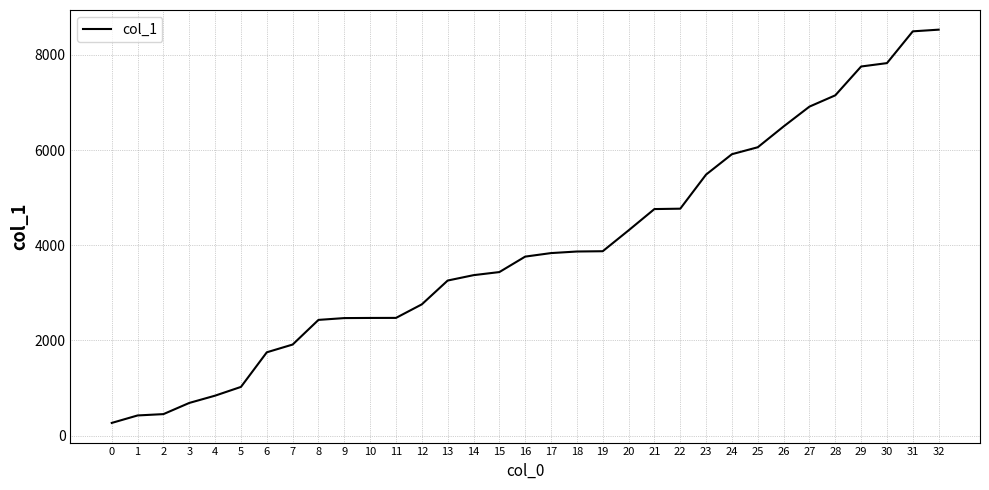

The chart shows a value of 1834 at 24. True or false?

False